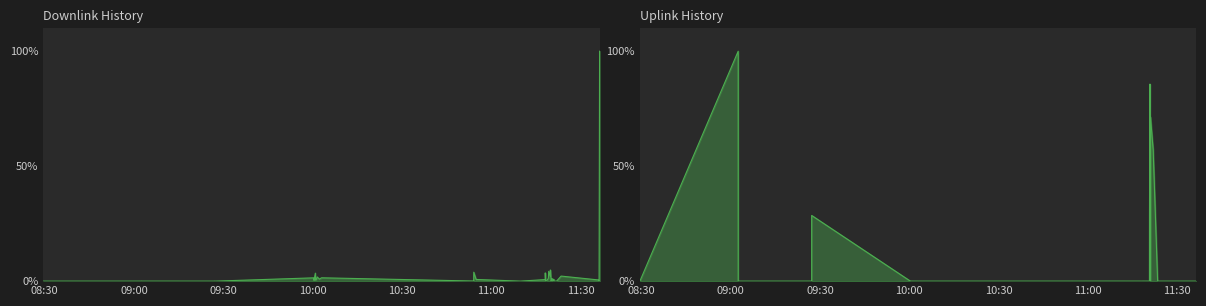

What are all the series names shown in the legend?

Downlink History, Uplink History